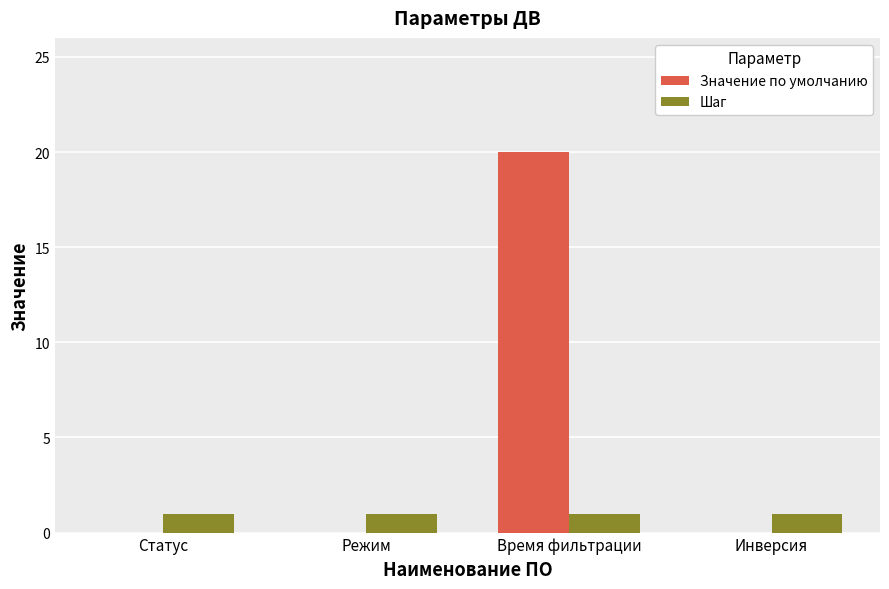

Are the bars grouped side by side (vs. stacked)?

Yes